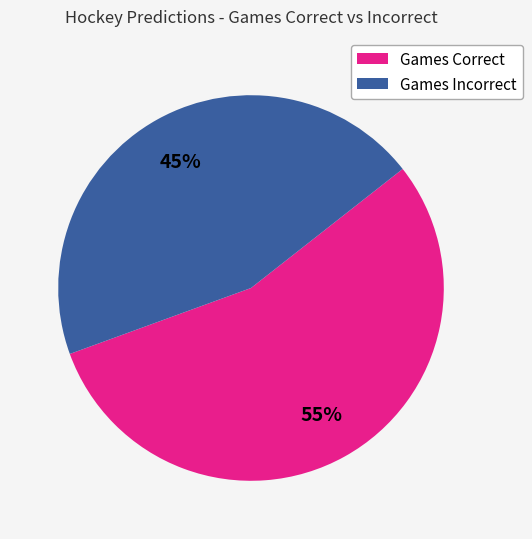

To the nearest percent, what is the difference between the largest and smallest slice percentages?

10%